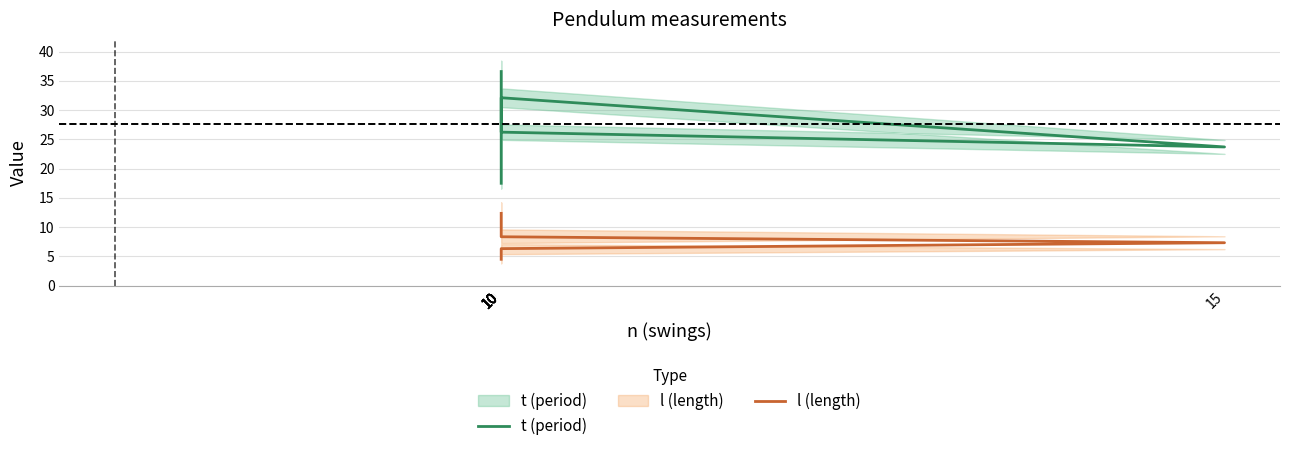

Which series has the largest total across all categories?

t (period)